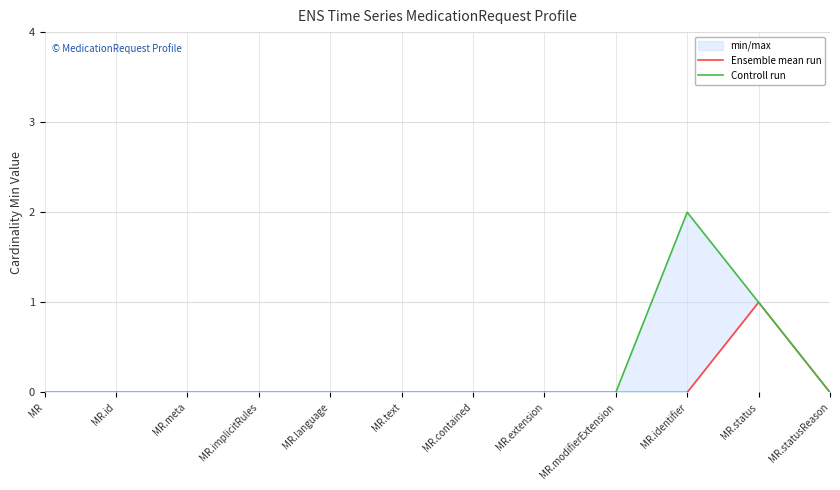

How many interior local peaks does the Controll run series have?

1